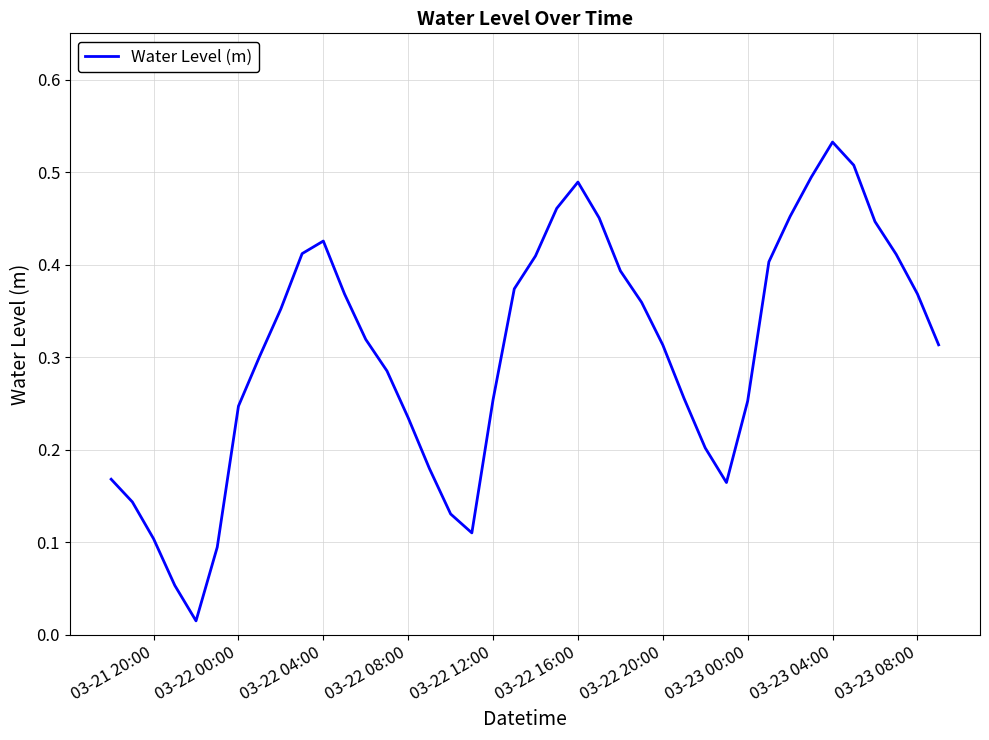

How many categories are shown in the chart?

40